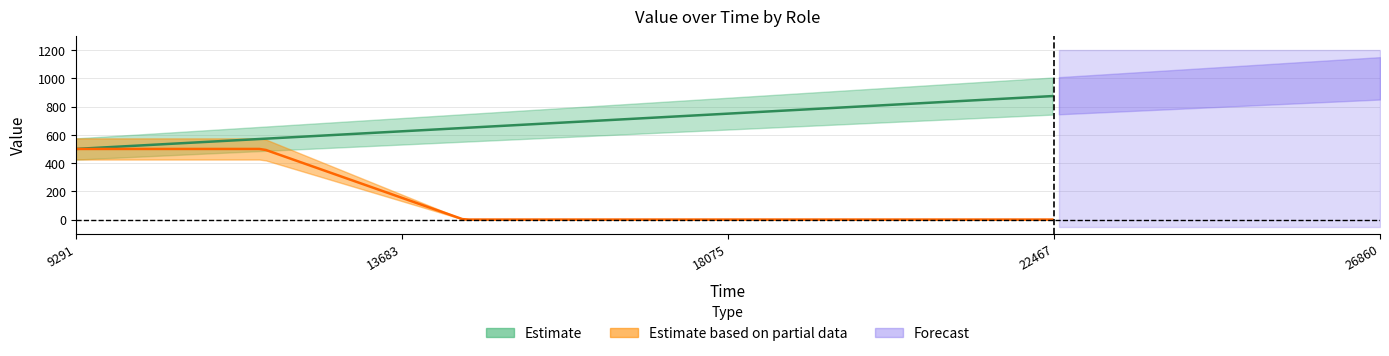

Is the value of Role B at 9291 greater than the value of Role A at 11812?

No